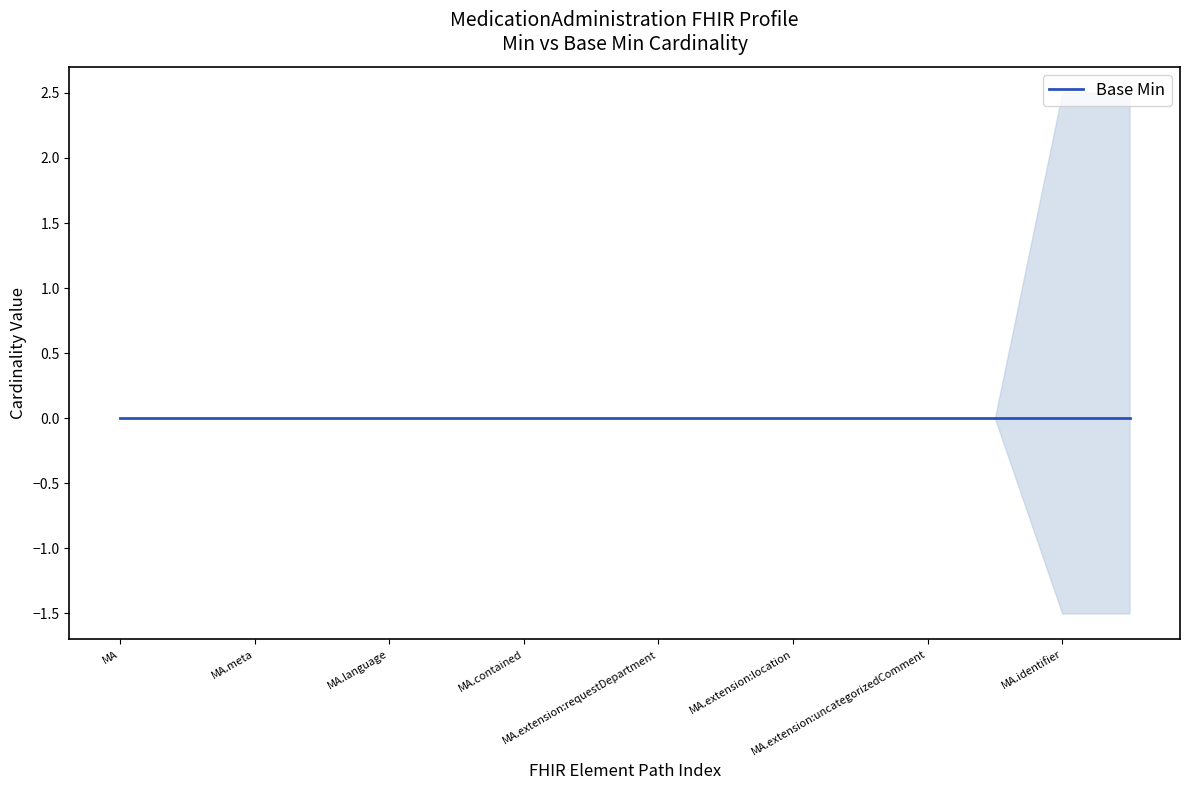

Does the chart have visible grid lines?

No